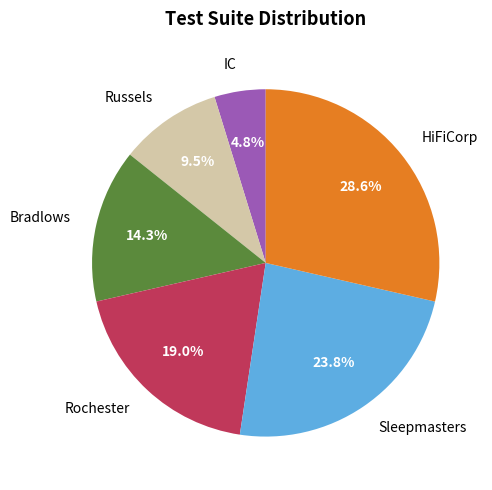

Between Rochester and Bradlows, which is larger?

Rochester